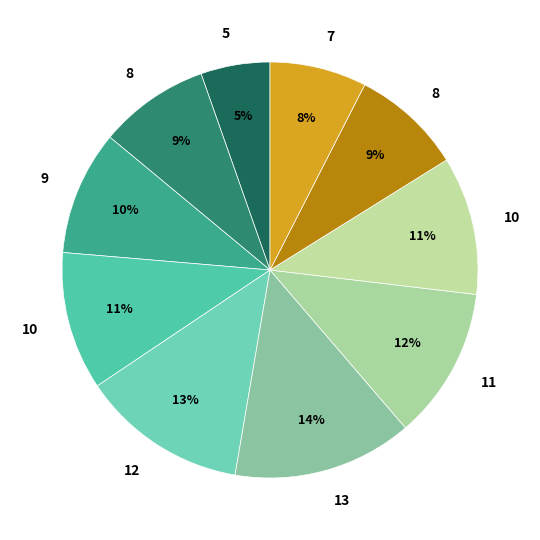

Count the number of slices in the pie.

10